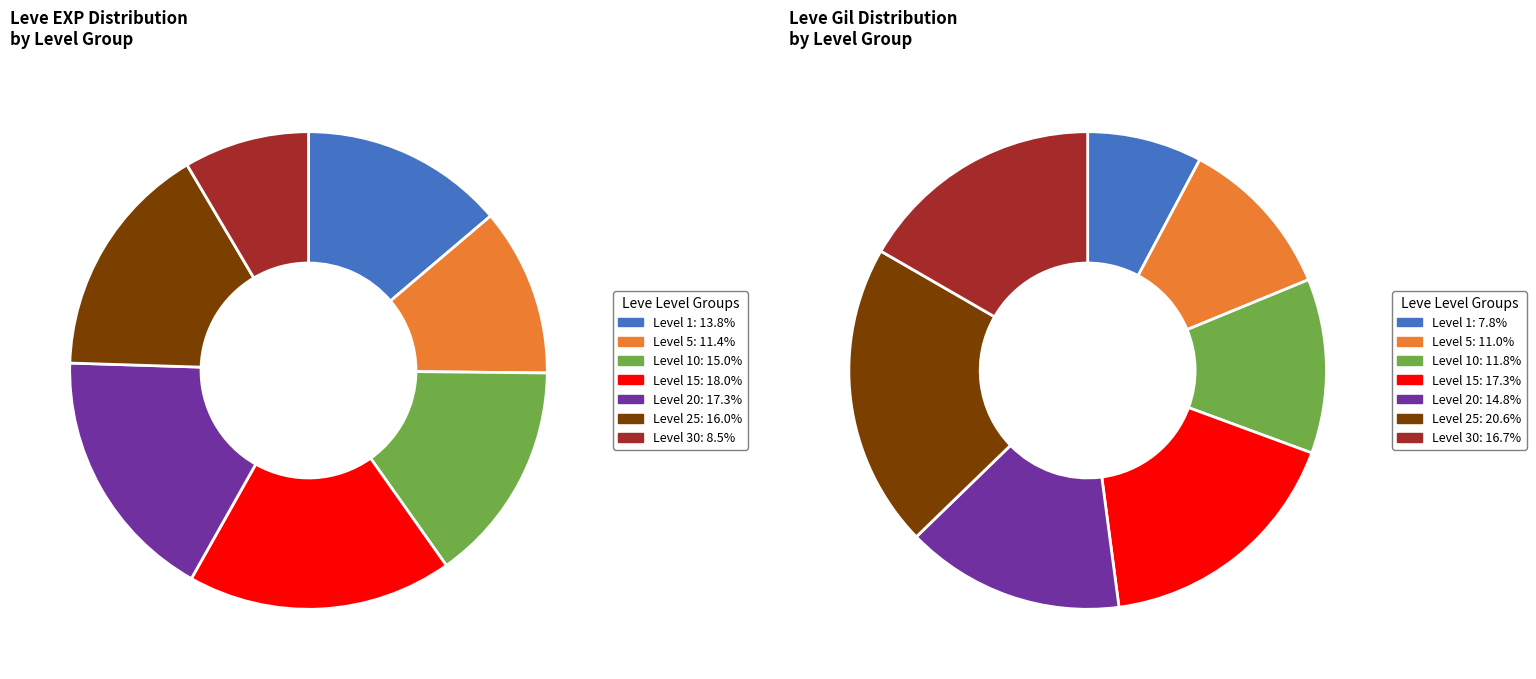

True or false: Leve Level 10 accounts for 11% of the total.

False